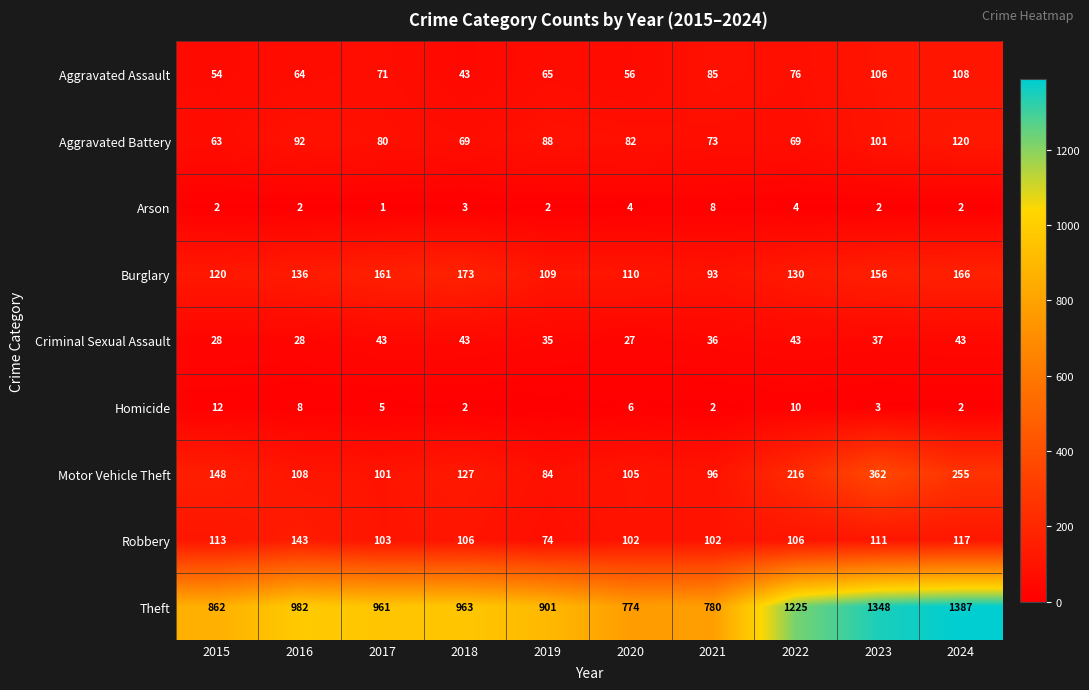

Where is Aggravated Assault nearest to the value 75?

2022